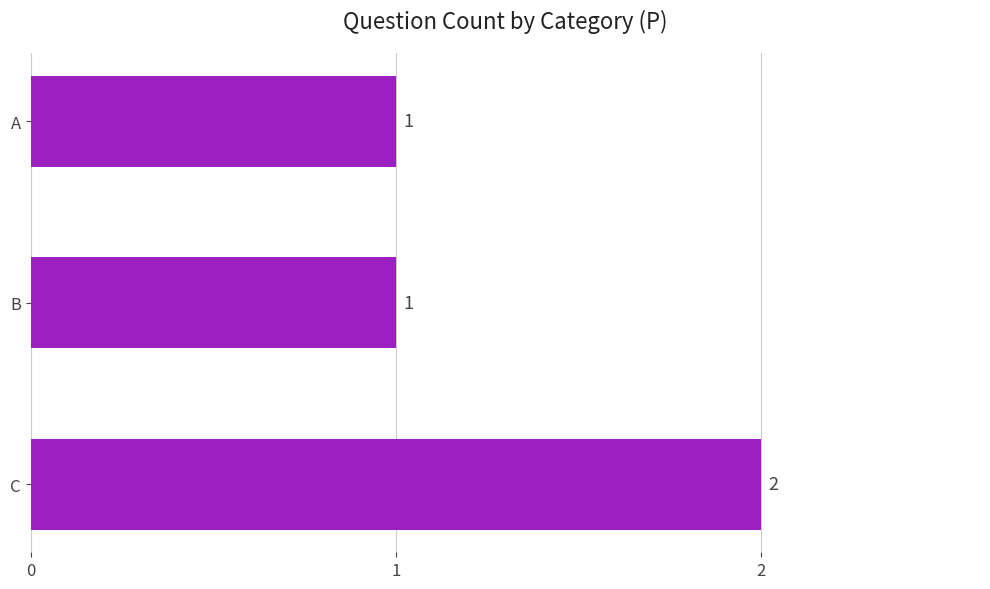

Reading top to bottom, transcribe all the data shown in this chart.

A=1	B=1	C=2